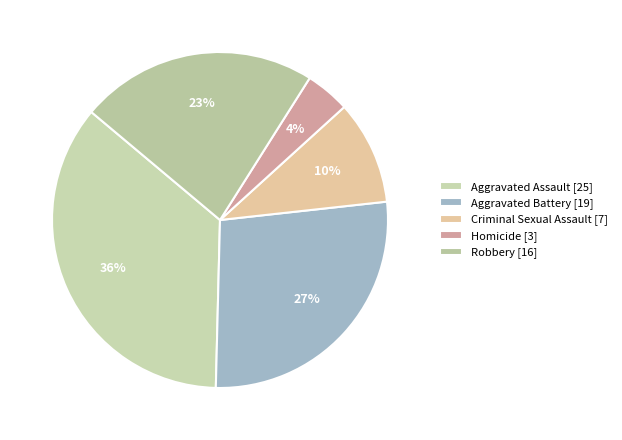

Rank the categories by value from highest to lowest.

Aggravated Assault, Aggravated Battery, Robbery, Criminal Sexual Assault, Homicide